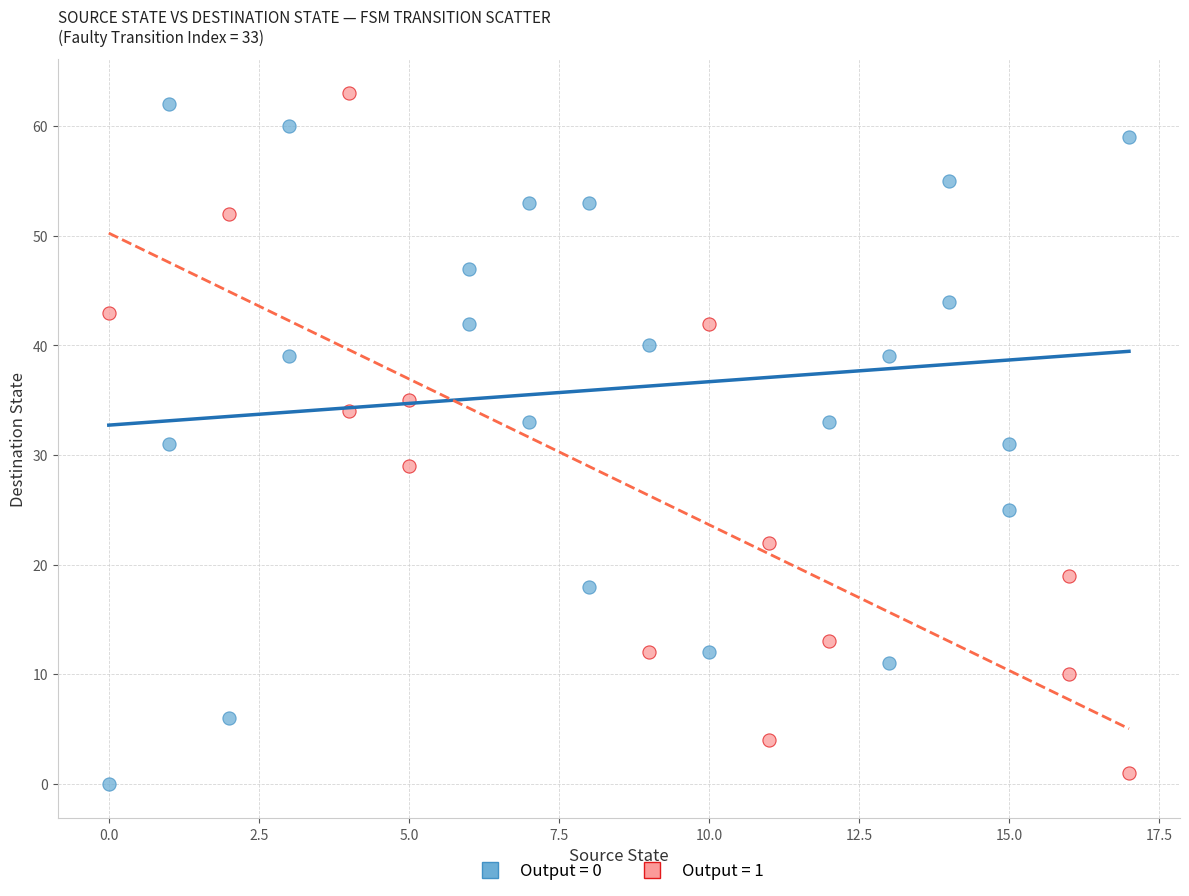

What are all the series names shown in the legend?

Output = 0, Output = 1